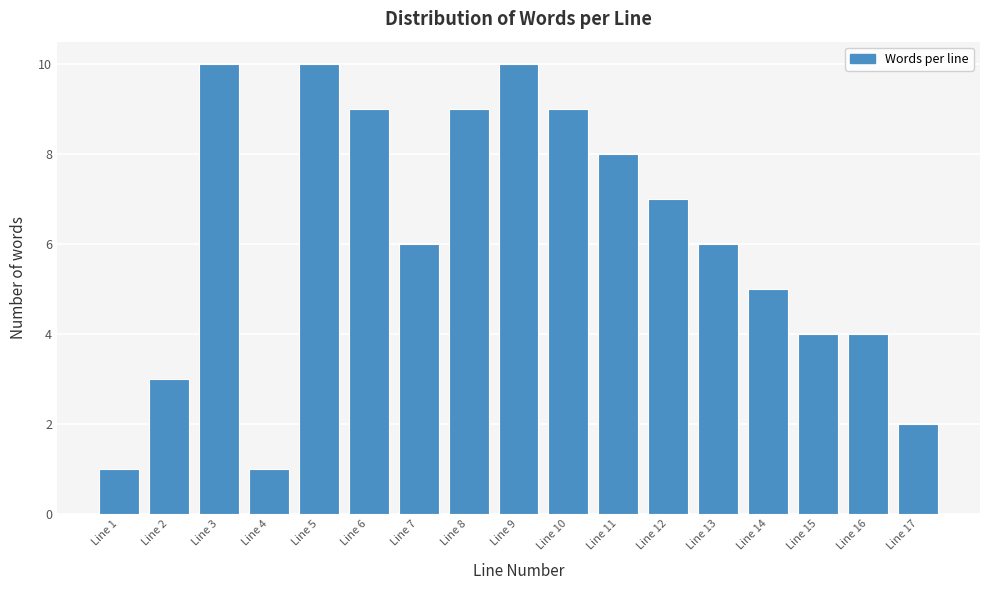

Reading right to left, what are all the values shown in this chart?

2	4	4	5	6	7	8	9	10	9	6	9	10	1	10	3	1